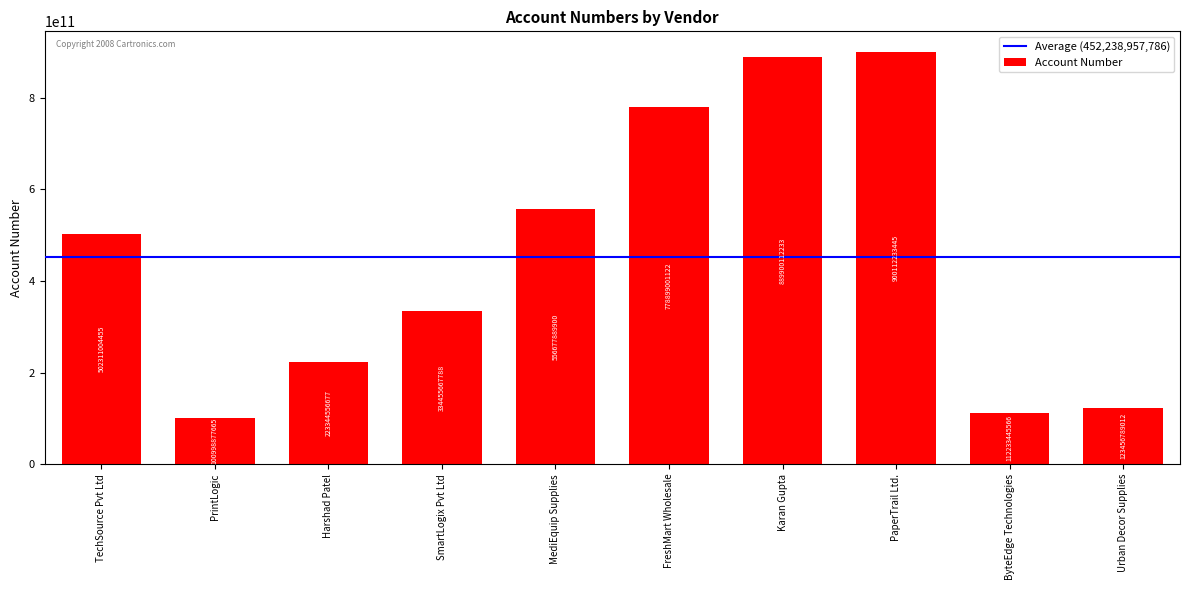

Is it true that the value at FreshMart Wholesale is 1086716531957?

False